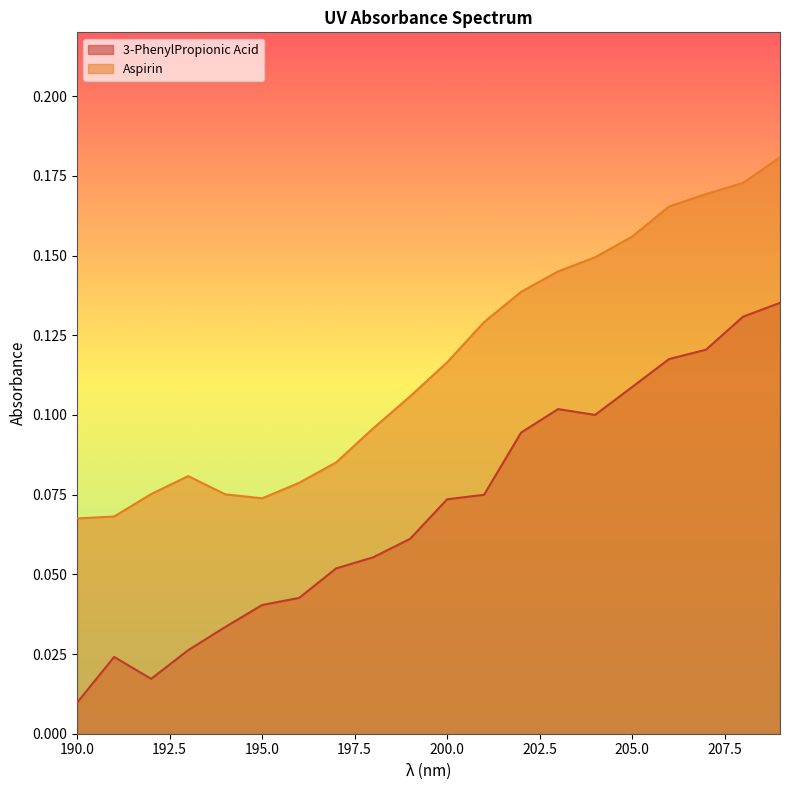

Does the chart display data point markers on the line(s)?

No